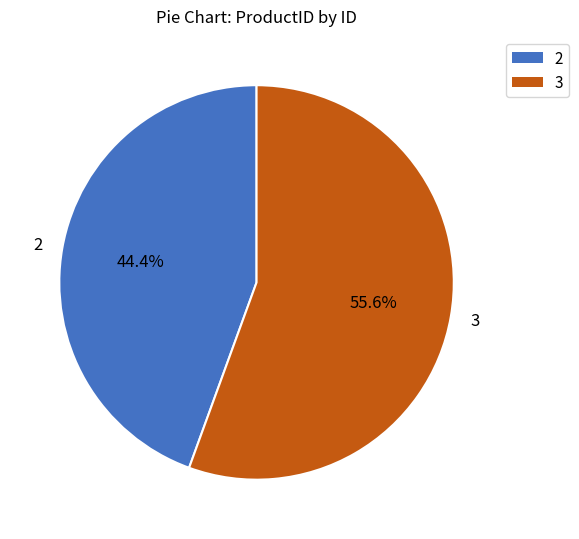

To the nearest percent, what percentage of the pie is 3?

56%